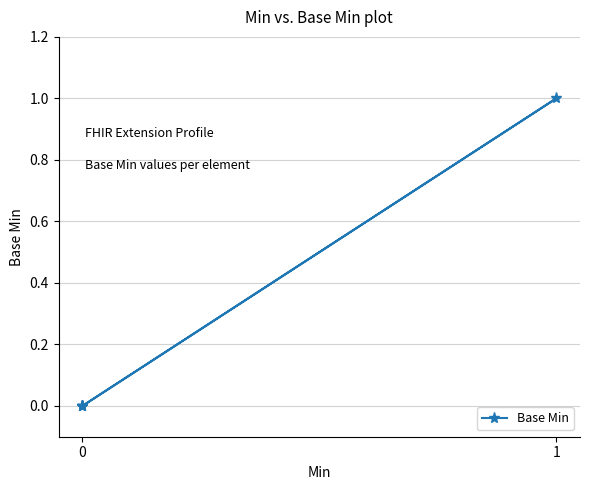

How many lines are shown in the chart?

1